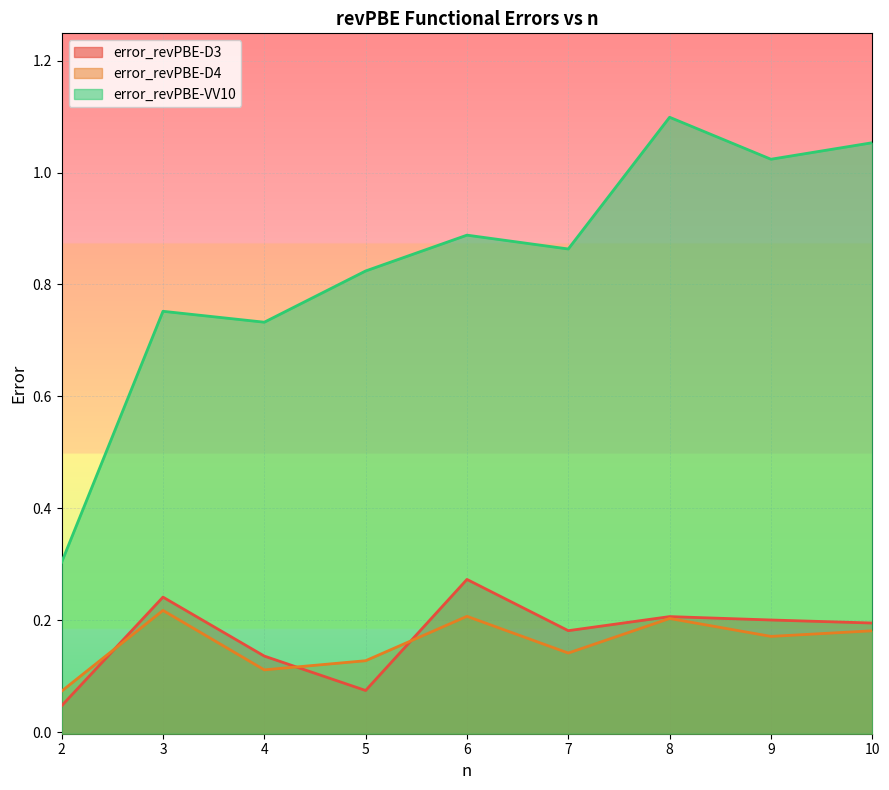

The error_revPBE-D3 series shows 0.1 at 2. True or false?

False